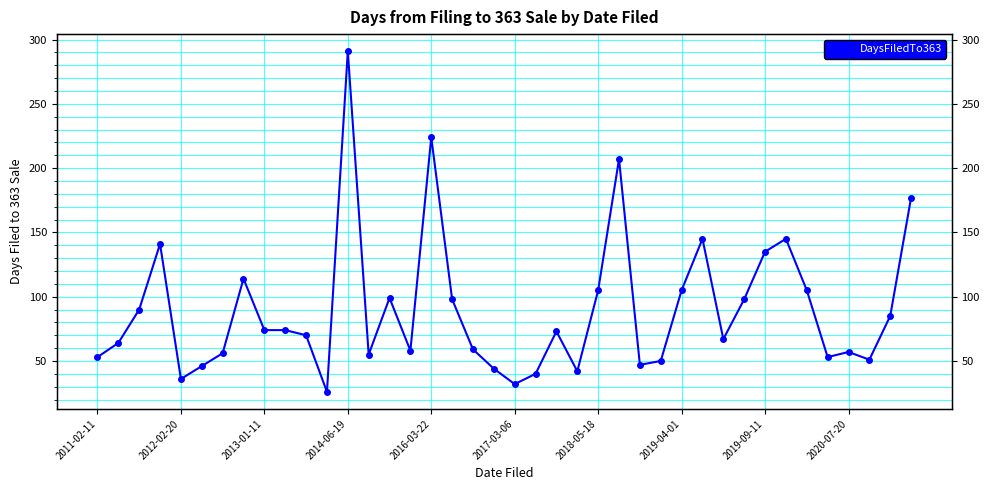

What is the value of the 14th point from the left?

55